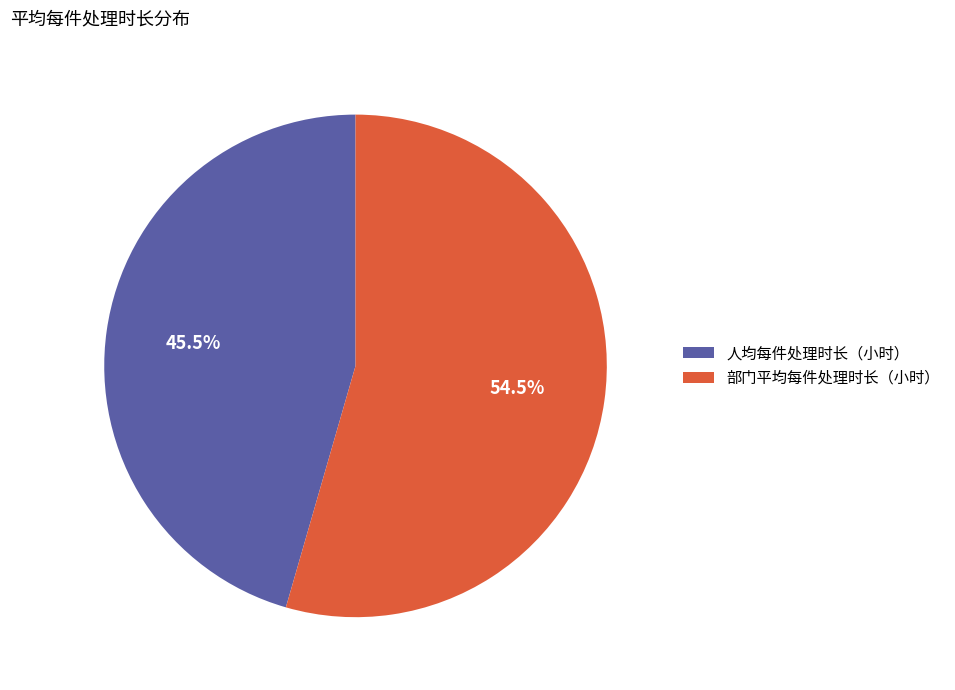

Does 人均每件处理时长（小时） account for over 50% of the chart?

No